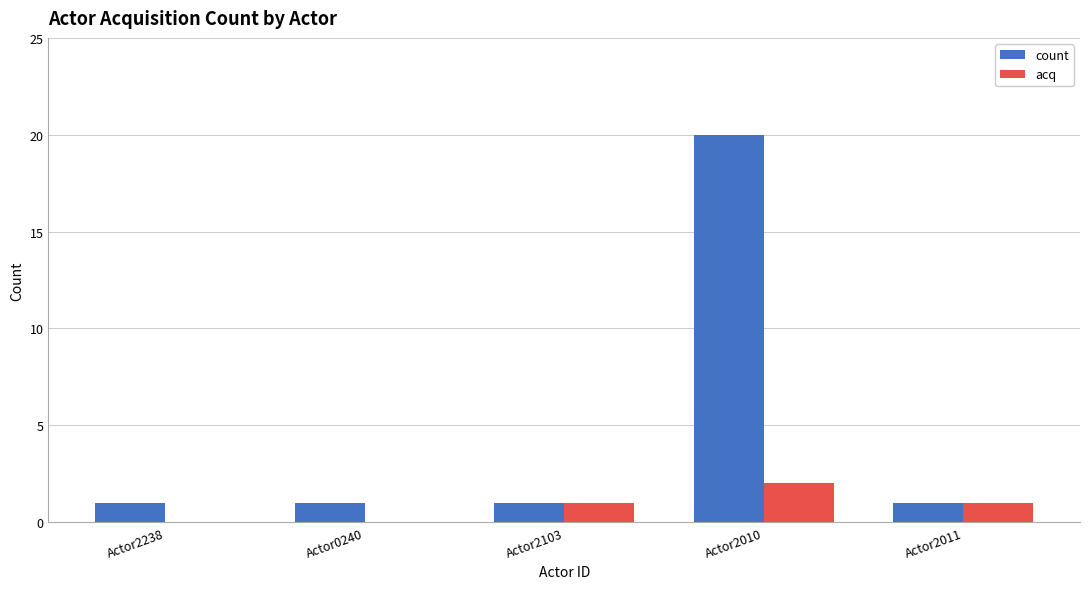

What are all the series names shown in the legend?

count, acq